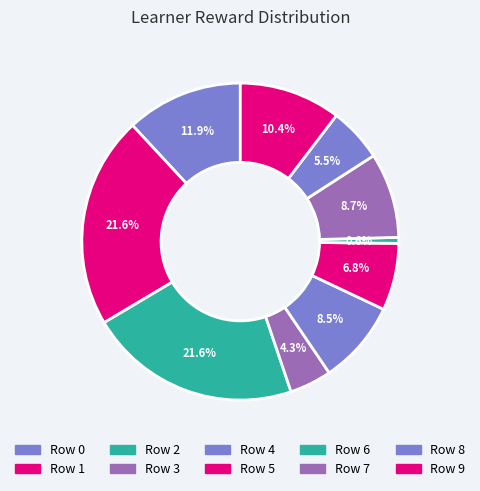

Which slice is the smallest?

Row 6